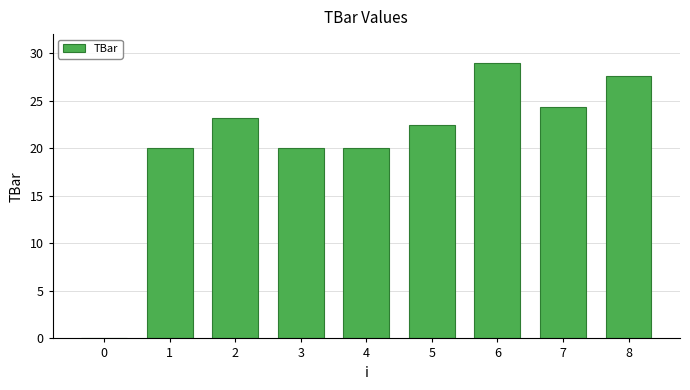

What is the greatest value displayed?

28.9